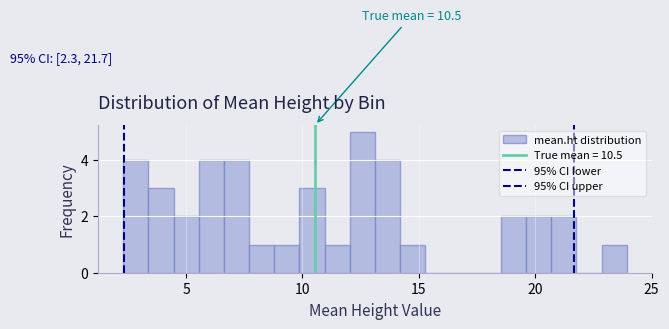

Read against the x-axis, roughly where is the centre of the tallest bar?

12.5